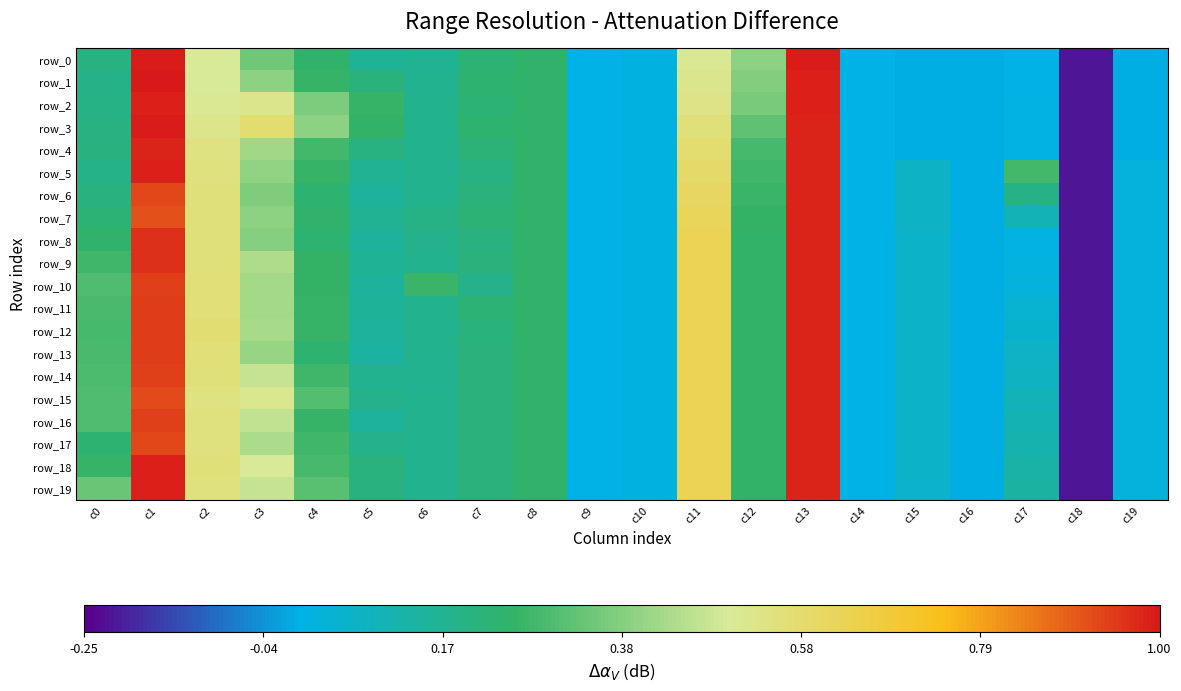

List the series in order of their peak value, highest first.

row_1, row_0, row_3, row_2, row_5, row_18, row_19, row_4, row_6, row_7, row_8, row_9, row_10, row_11, row_12, row_13, row_14, row_15, row_16, row_17